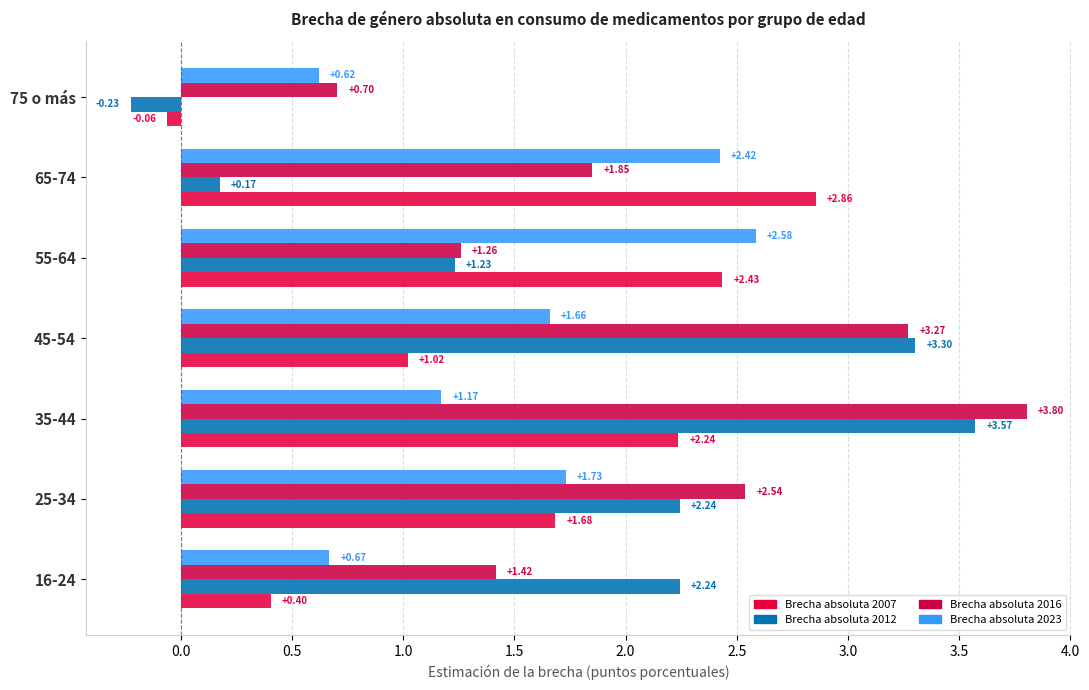

What is the maximum value shown in the chart?

3.8